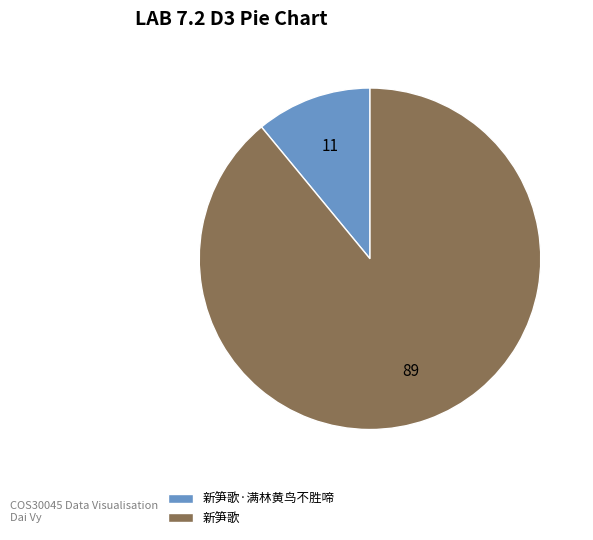

Is there any slice that represents more than half of the pie?

Yes